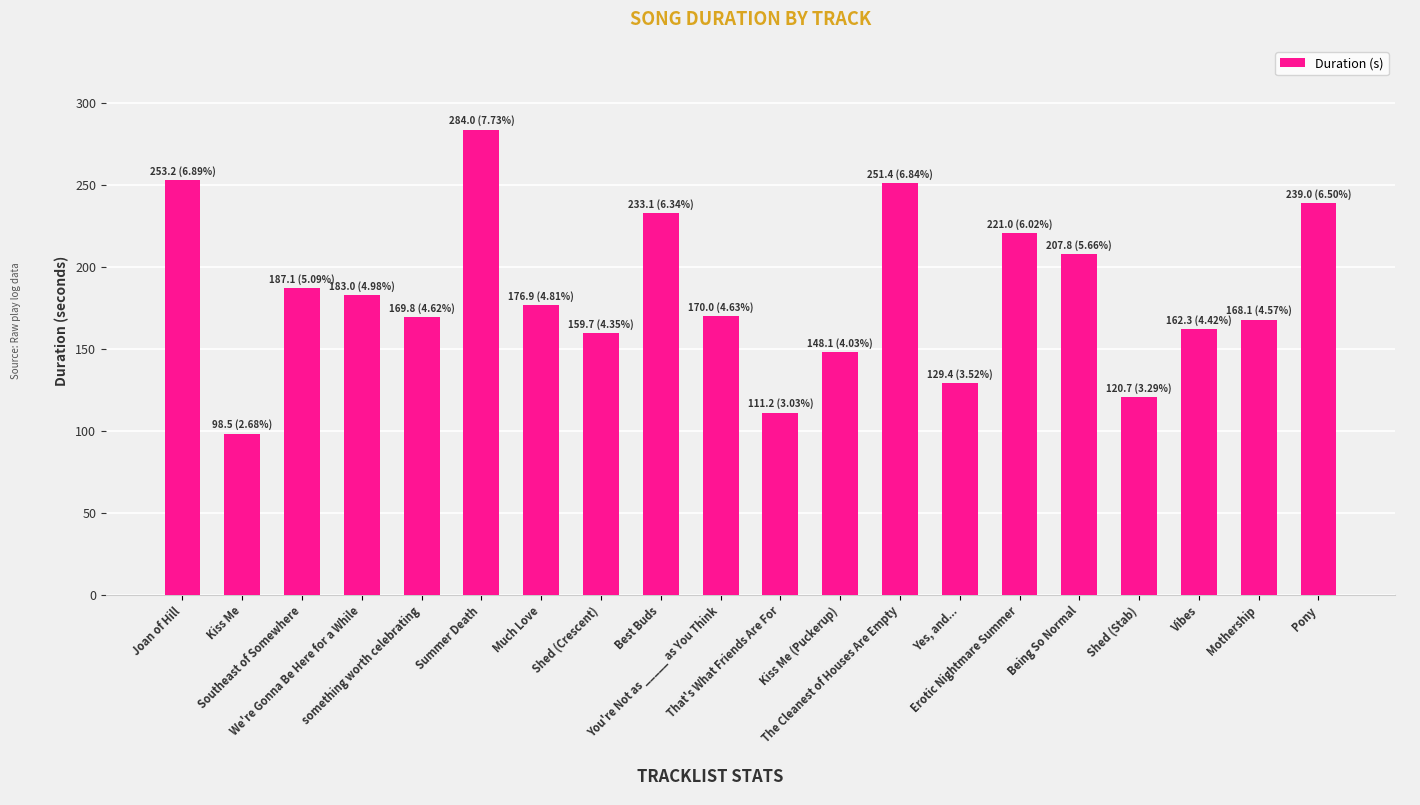

List the labels in order of value, smallest first.

Kiss Me, That's What Friends Are For, Shed (Stab), Yes, and..., Kiss Me (Puckerup), Shed (Crescent), Vibes, Mothership, something worth celebrating, You're Not as _____ as You Think, Much Love, We're Gonna Be Here for a While, Southeast of Somewhere, Being So Normal, Erotic Nightmare Summer, Best Buds, Pony, The Cleanest of Houses Are Empty, Joan of Hill, Summer Death